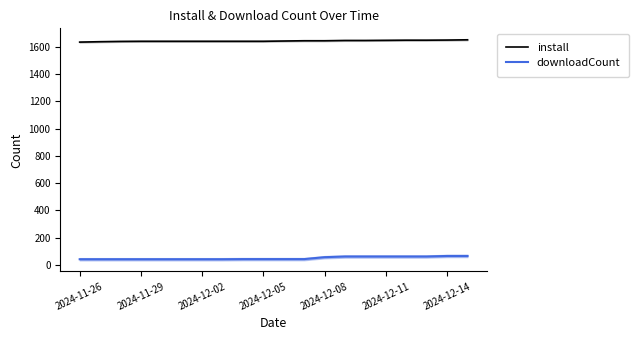

What is the value of the install point at the 14th from the left?

1646